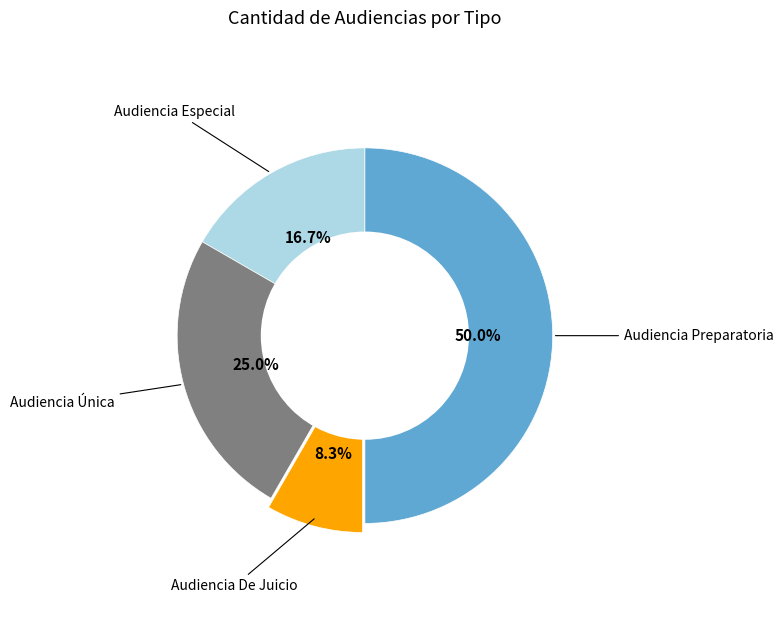

How many slices are in this pie chart?

4